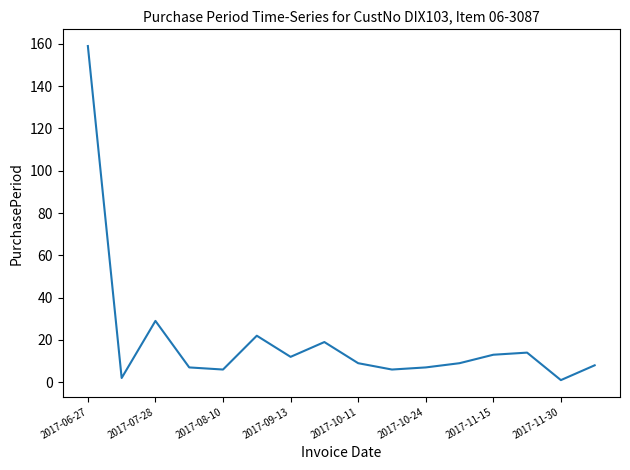

What is the maximum value shown in the chart?

159